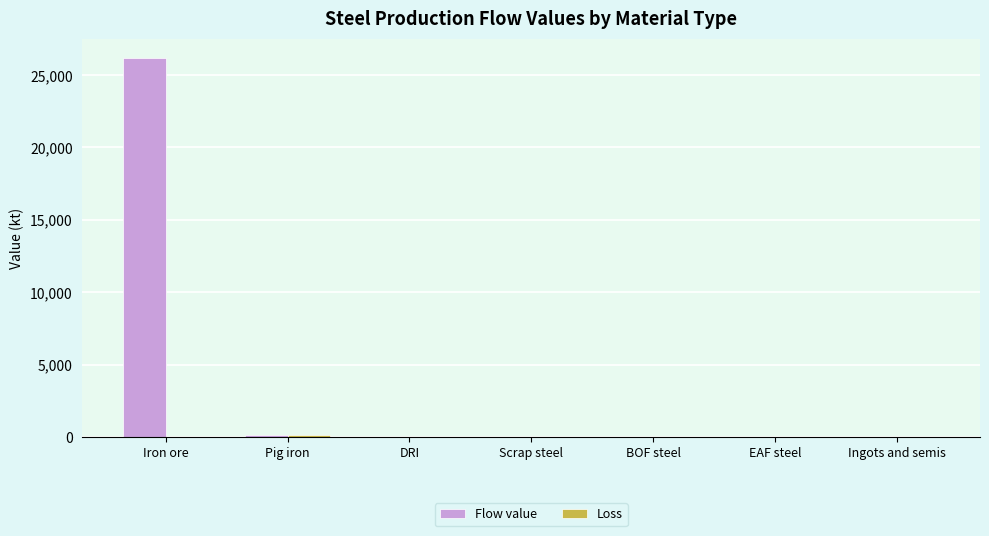

What is the maximum value shown in the chart?

26205.5